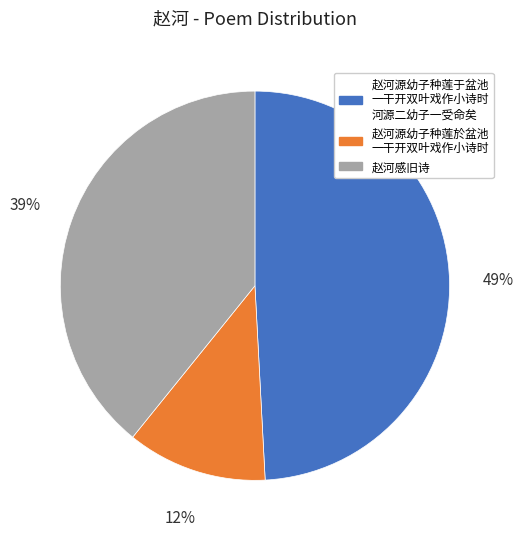

Is there any slice that represents more than half of the pie?

No